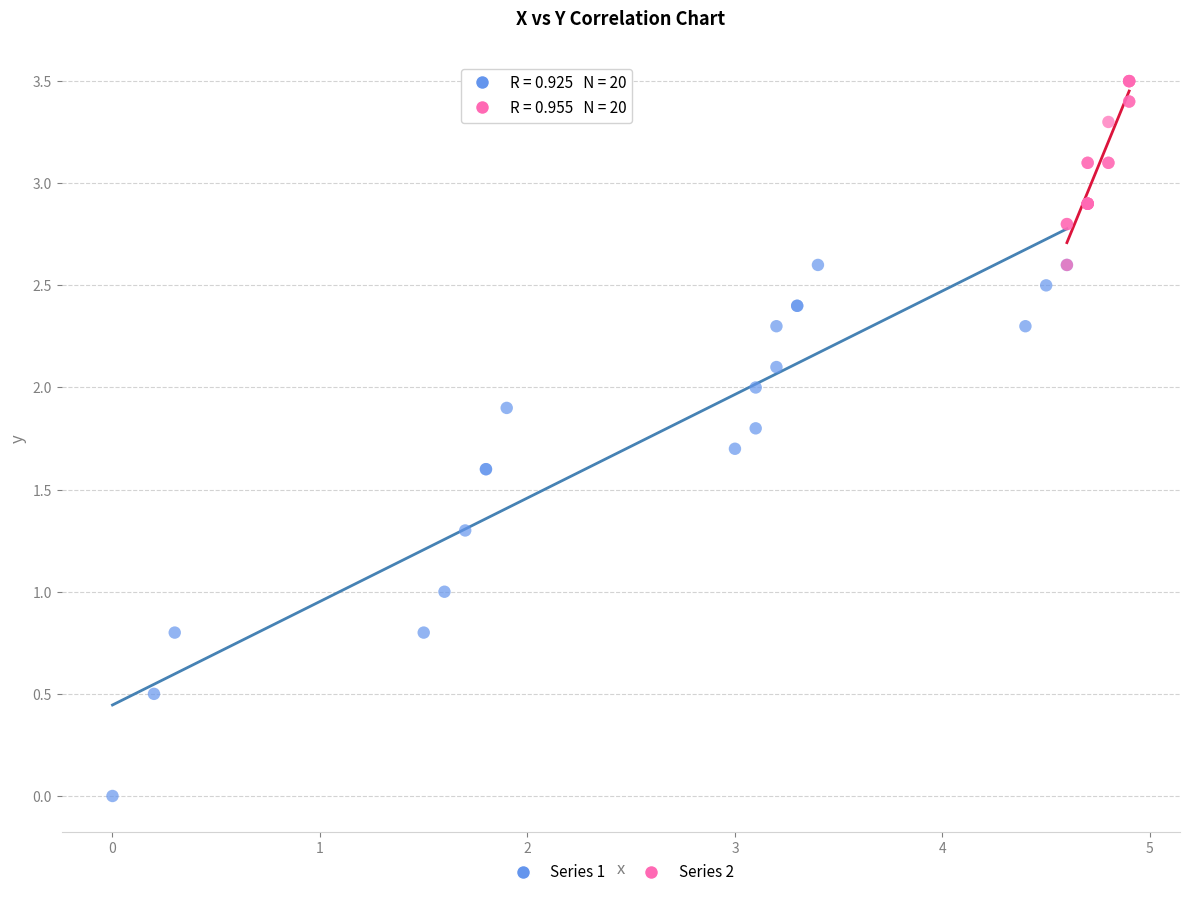

Which series reaches the maximum Y coordinate?

Series 2